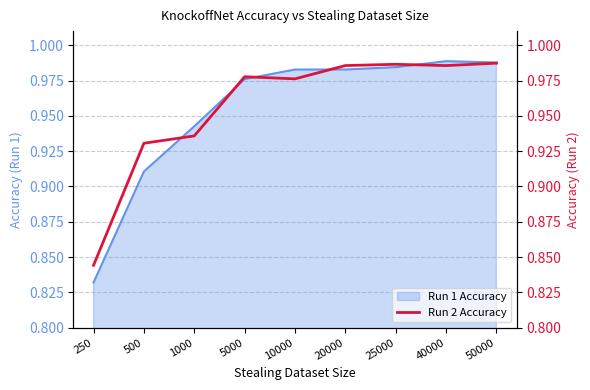

Does the chart display data point markers on the line(s)?

No